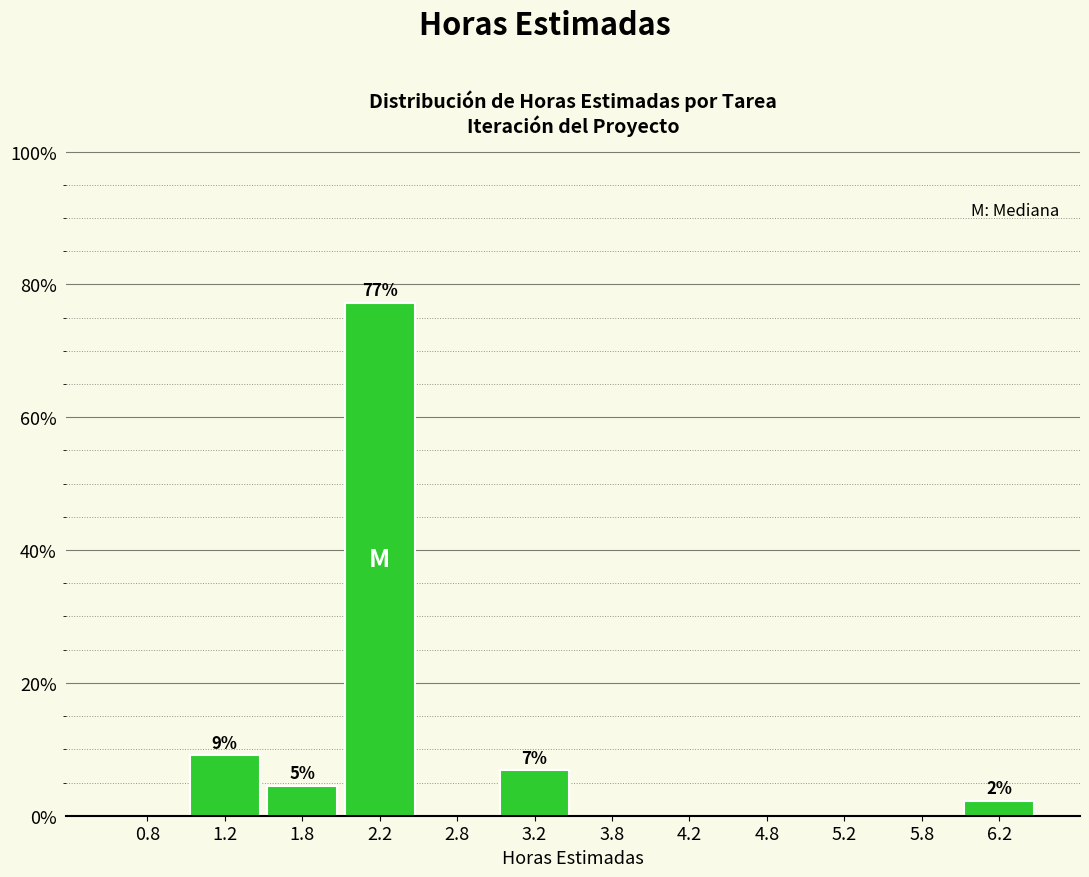

Over which range of the x-axis is the bar tallest?

2.0 to 2.5